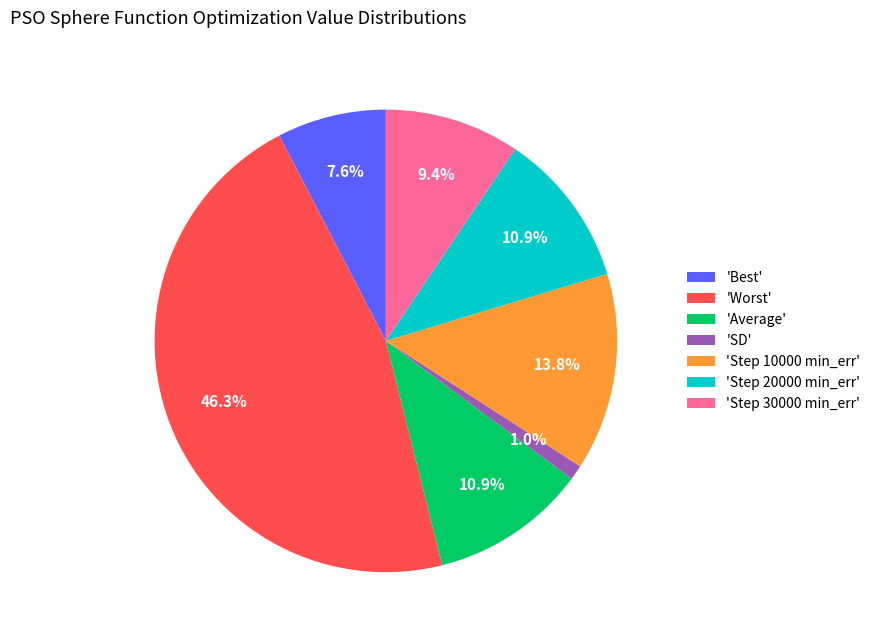

What is the ratio of the value at 'Step 30000 min_err' to the value at 'Step 10000 min_err'?

0.7